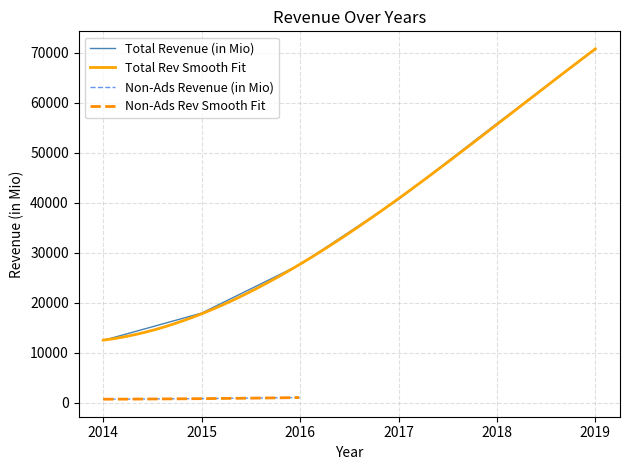

True or false: the data has more than 2 interior local peaks.

False